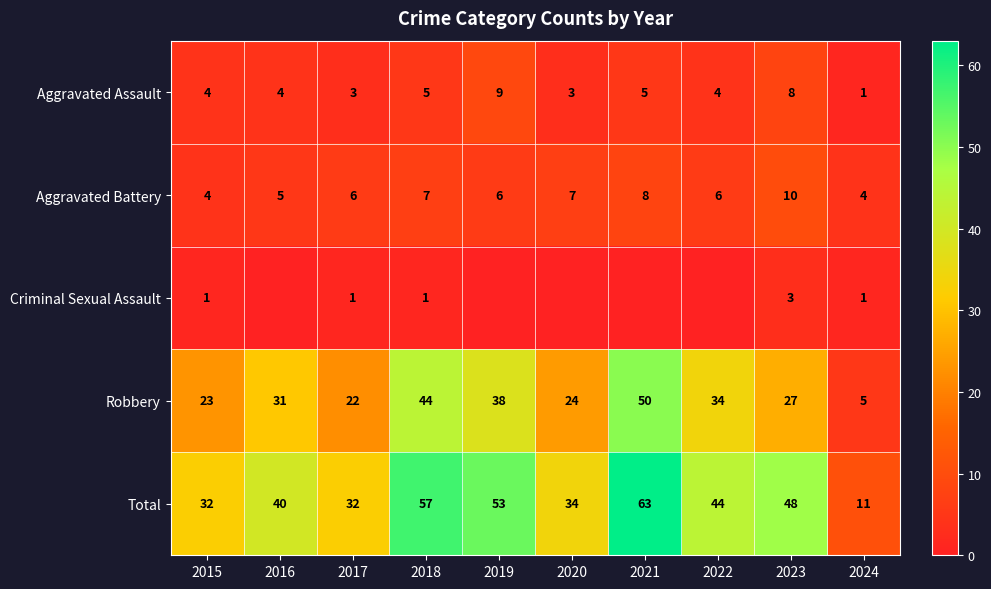

How many data points in Aggravated Battery are less than 6?

3